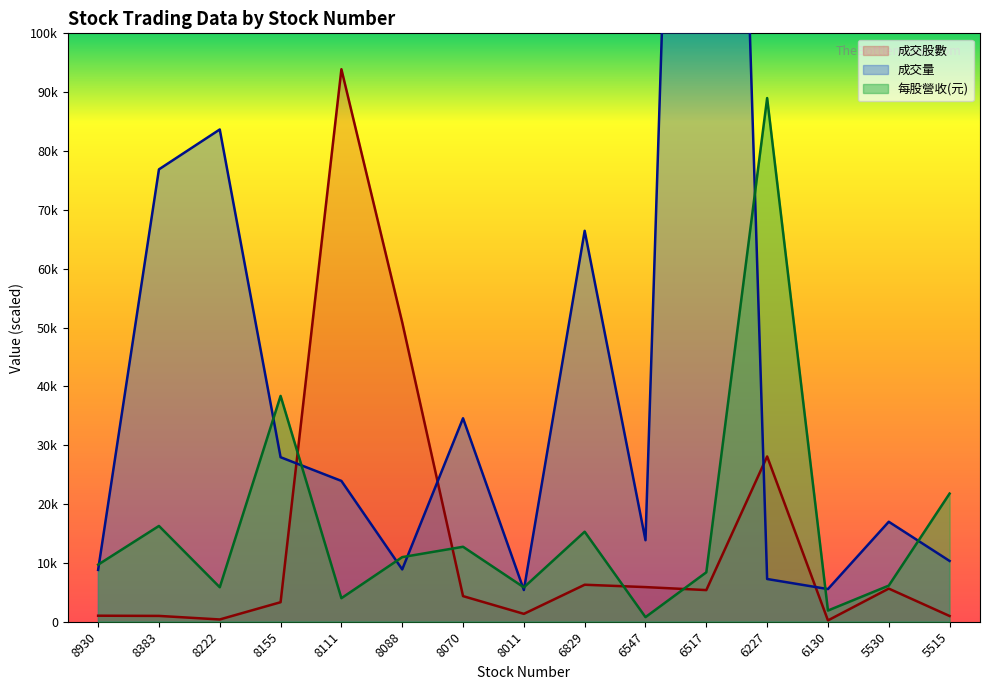

True or false: 成交量 and 每股營收(元) cross at least once.

True